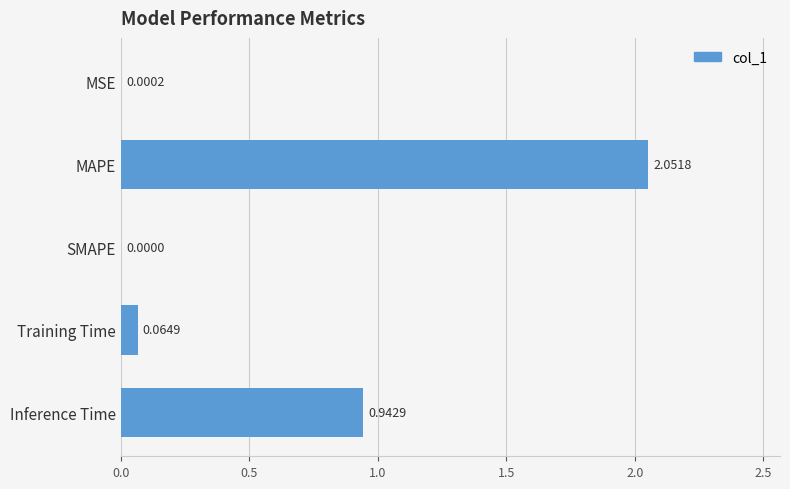

Where is the data nearest to the value 1?

Inference Time